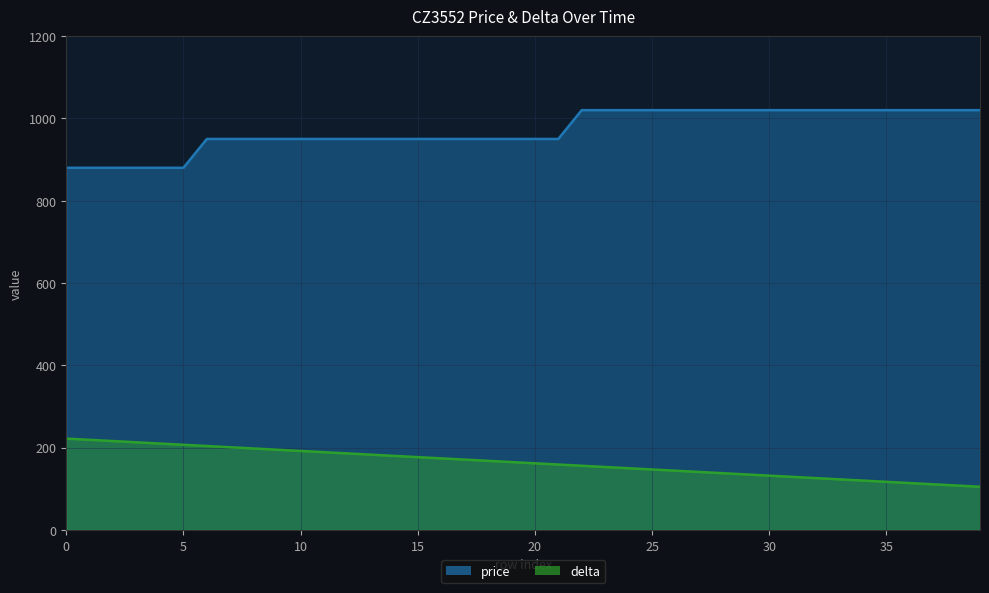

True or false: price has more than 1 interior local peaks.

False